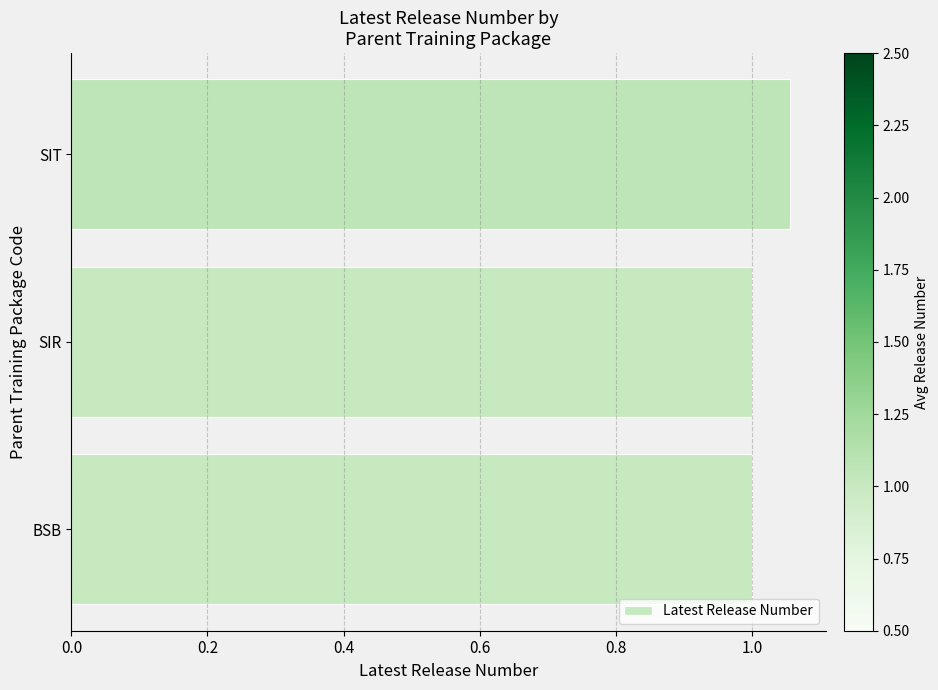

Which category has the highest value across all series?

SIT